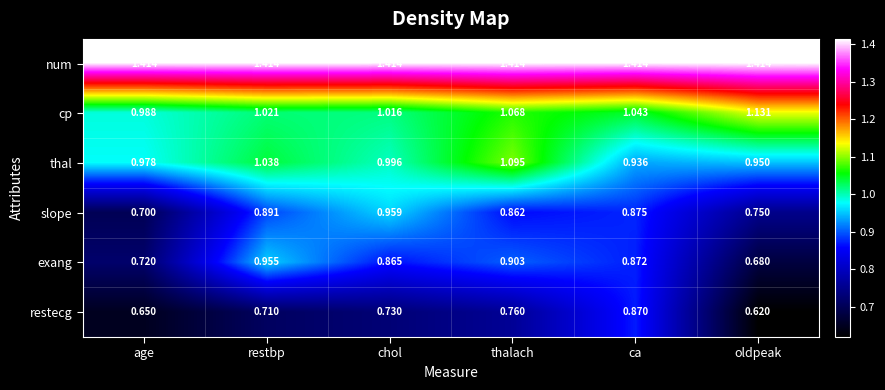

At which label does cp first exceed 1?

restbp